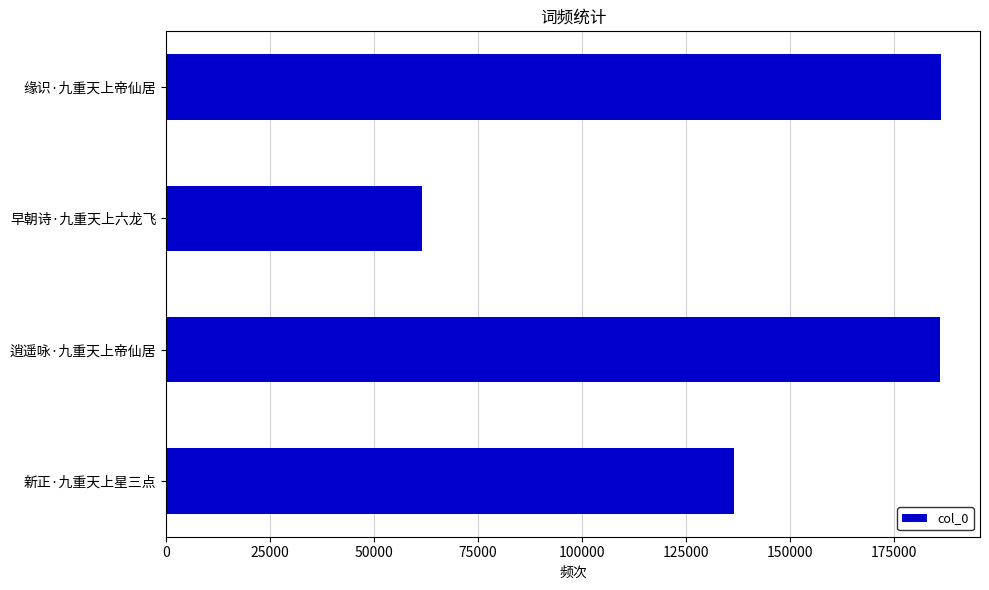

Are the bars grouped side by side (vs. stacked)?

No